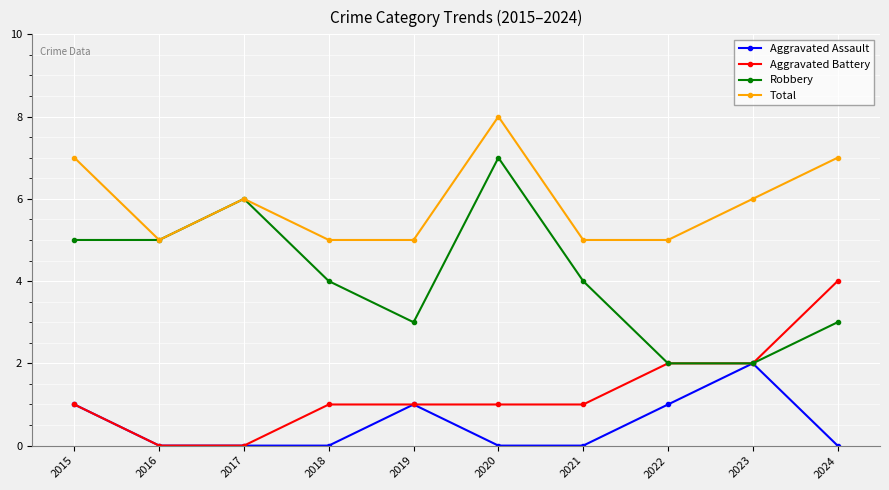

What are all the series names shown in the legend?

Aggravated Assault, Aggravated Battery, Robbery, Total